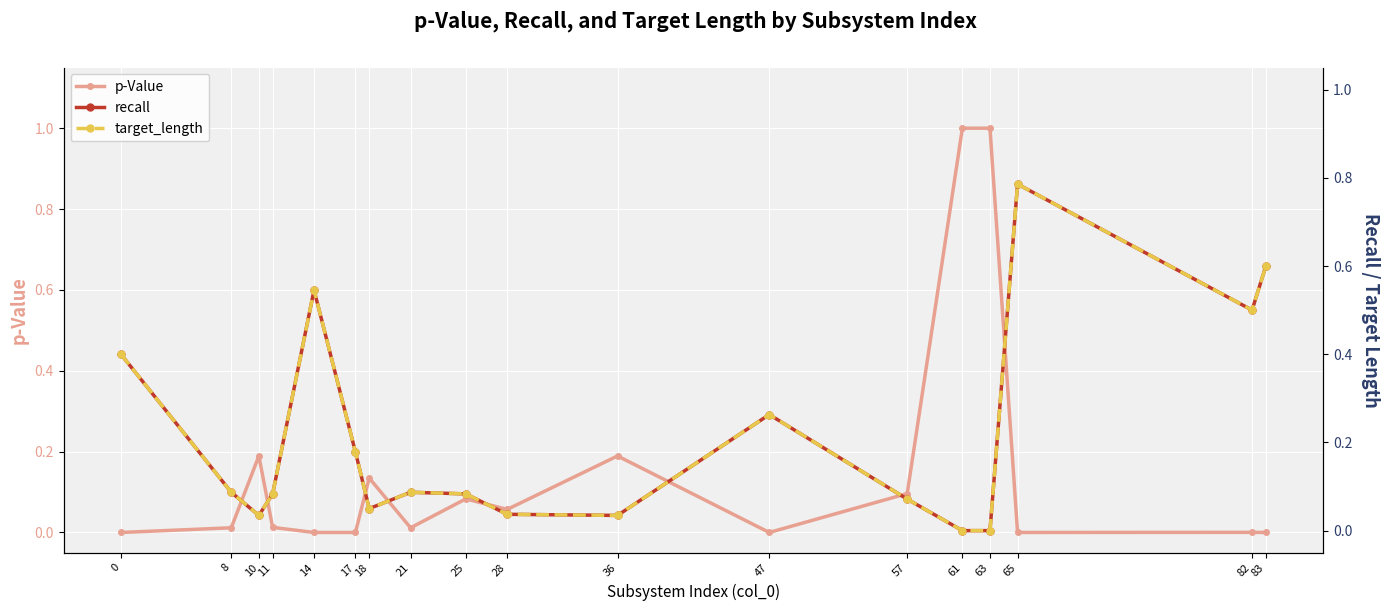

What is the difference between the maximum and second lowest values in the p-Value series?

1.0